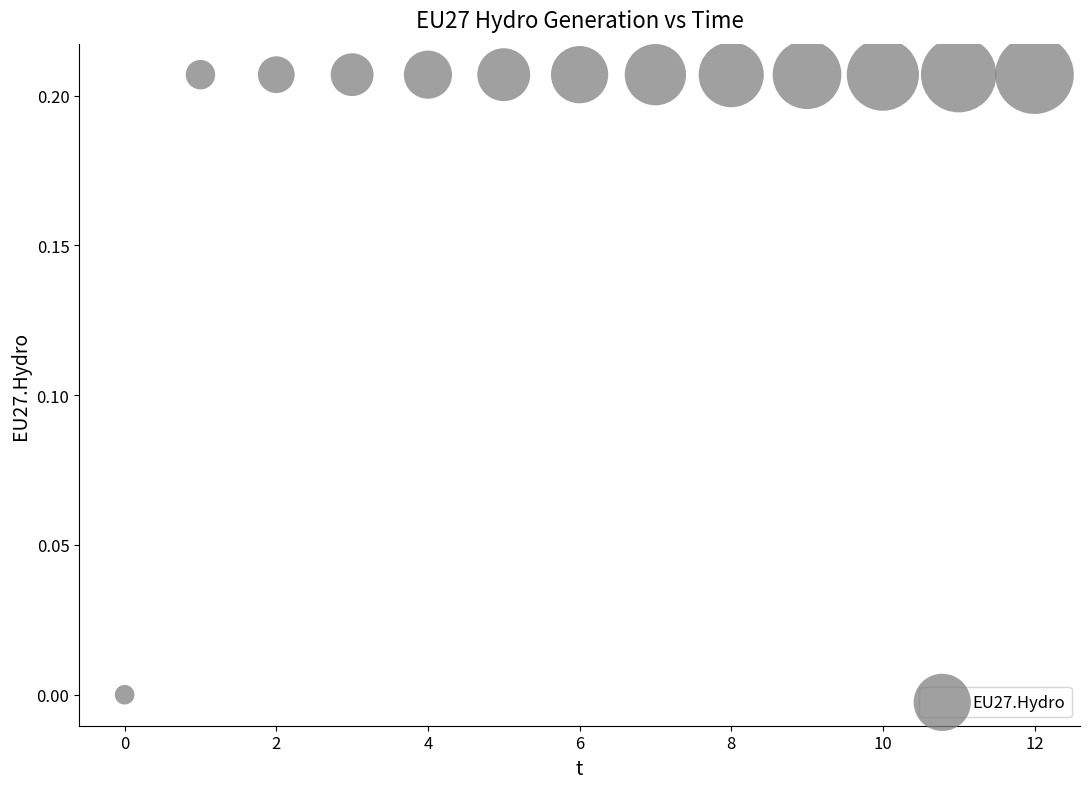

How many points are shown in the scatter plot?

13